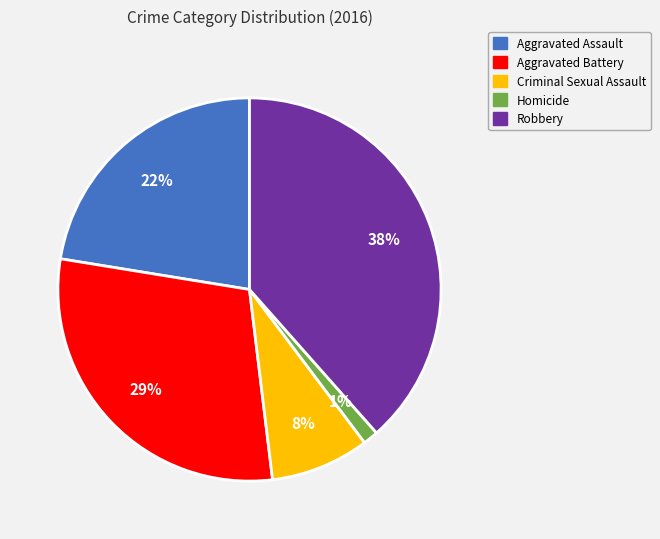

To the nearest percent, what is the combined percentage of Aggravated Battery and Robbery?

68%